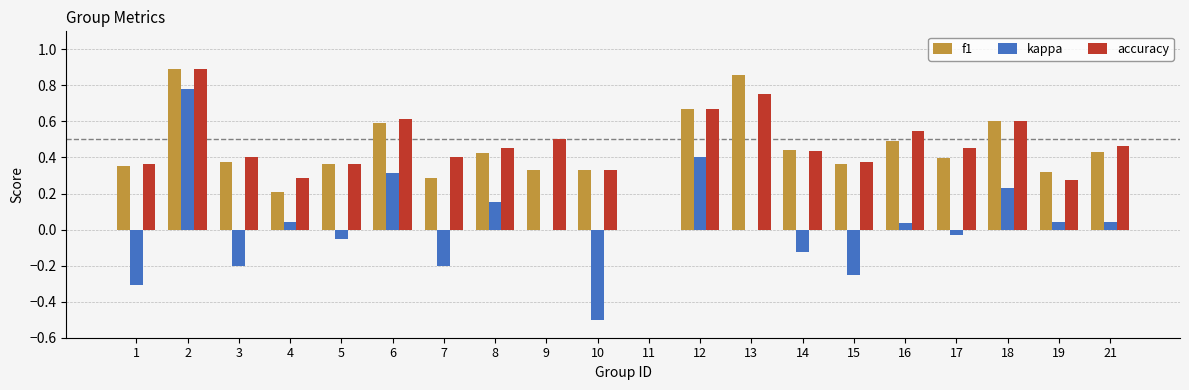

Which series has the largest total across all categories?

accuracy